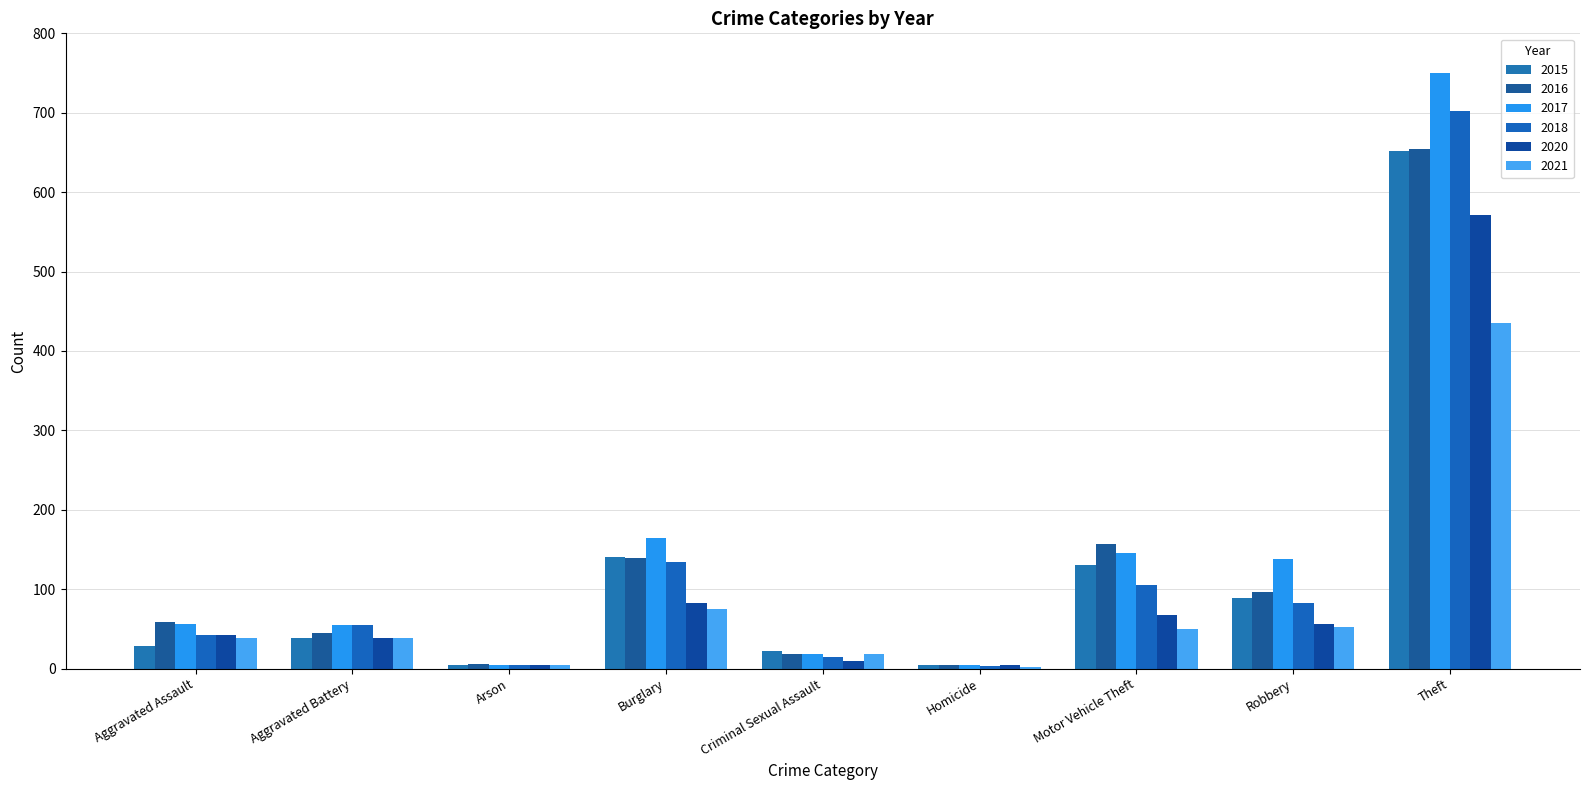

True or false: 2021 has a value of 24 at Robbery.

False